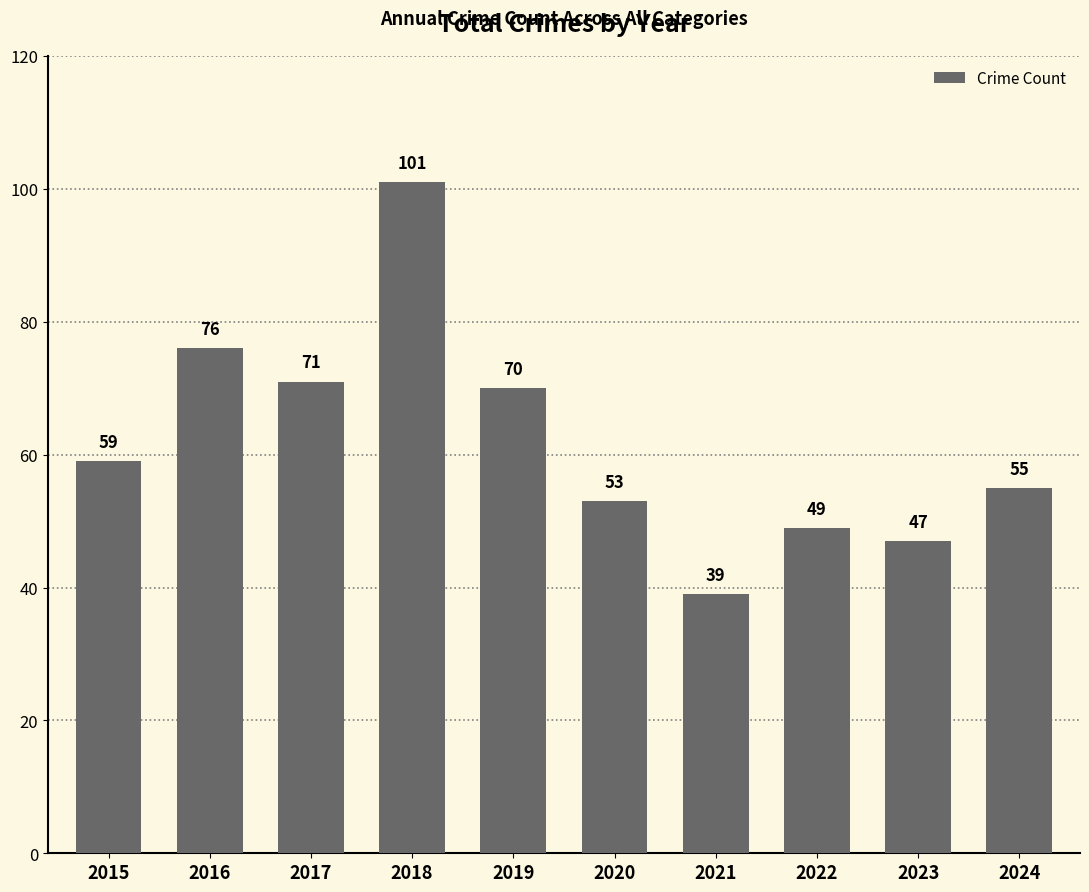

The chart shows a value of 53 at 2020. True or false?

True